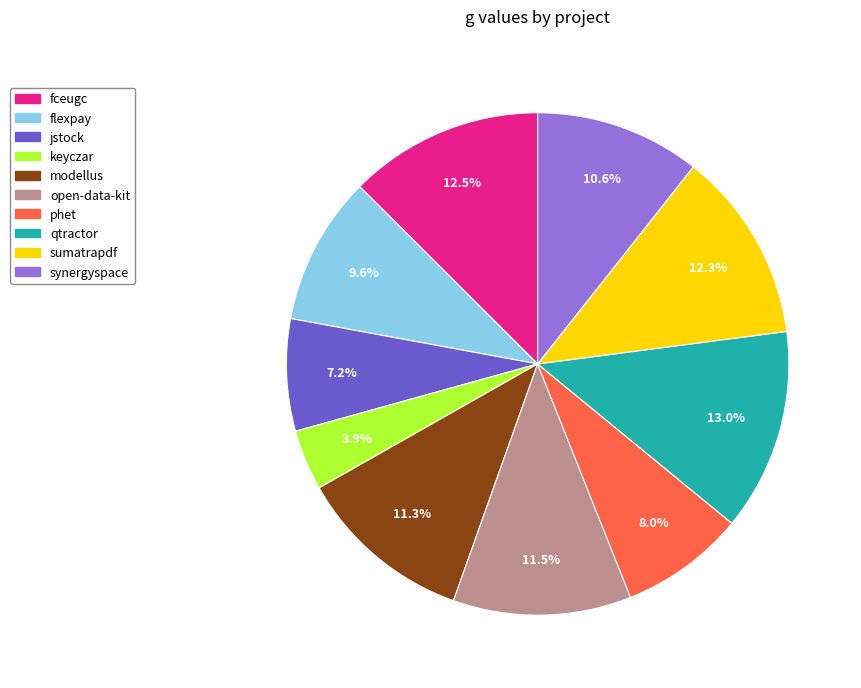

Combined, do synergyspace and flexpay account for over 50%?

No